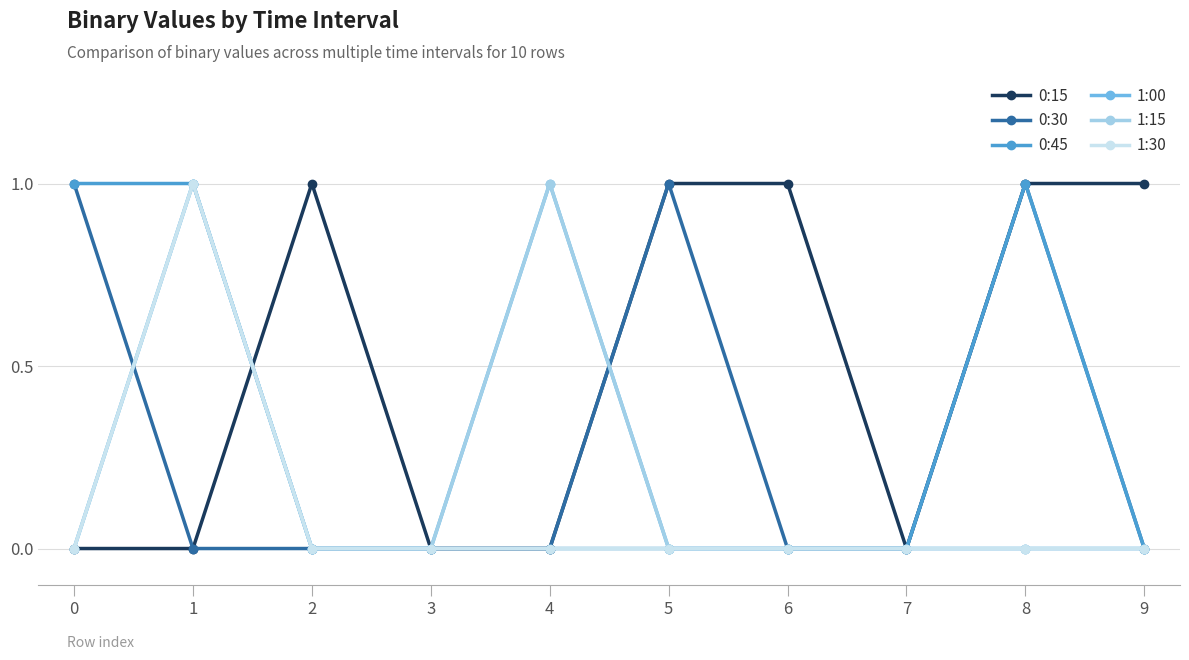

Which series has the largest total across all categories?

0:15